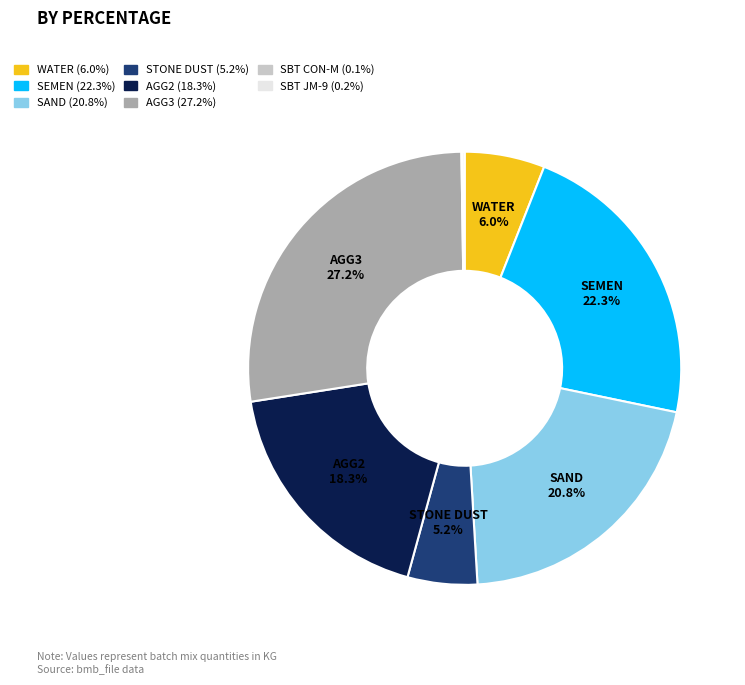

Does any single category account for the majority?

No